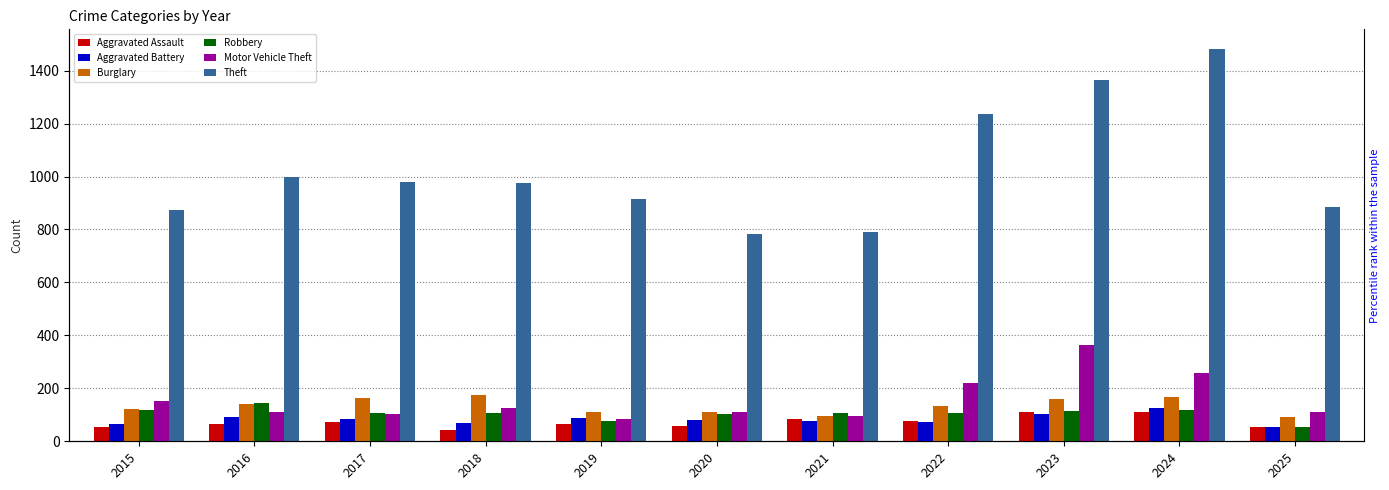

Reading left to right, extract all data points from this chart.

Aggravated Assault: 2015=54	2016=66	2017=72	2018=43	2019=65	2020=56	2021=86	2022=78	2023=110	2024=112	2025=53
Aggravated Battery: 2015=64	2016=93	2017=83	2018=70	2019=88	2020=82	2021=75	2022=71	2023=103	2024=127	2025=55
Burglary: 2015=121	2016=139	2017=162	2018=176	2019=110	2020=110	2021=95	2022=132	2023=161	2024=169	2025=90
Robbery: 2015=117	2016=144	2017=105	2018=107	2019=75	2020=102	2021=105	2022=108	2023=113	2024=120	2025=54
Motor Vehicle Theft: 2015=152	2016=110	2017=104	2018=127	2019=84	2020=109	2021=96	2022=219	2023=363	2024=259	2025=109
Theft: 2015=874	2016=999	2017=979	2018=977	2019=914	2020=782	2021=791	2022=1235	2023=1363	2024=1482	2025=884